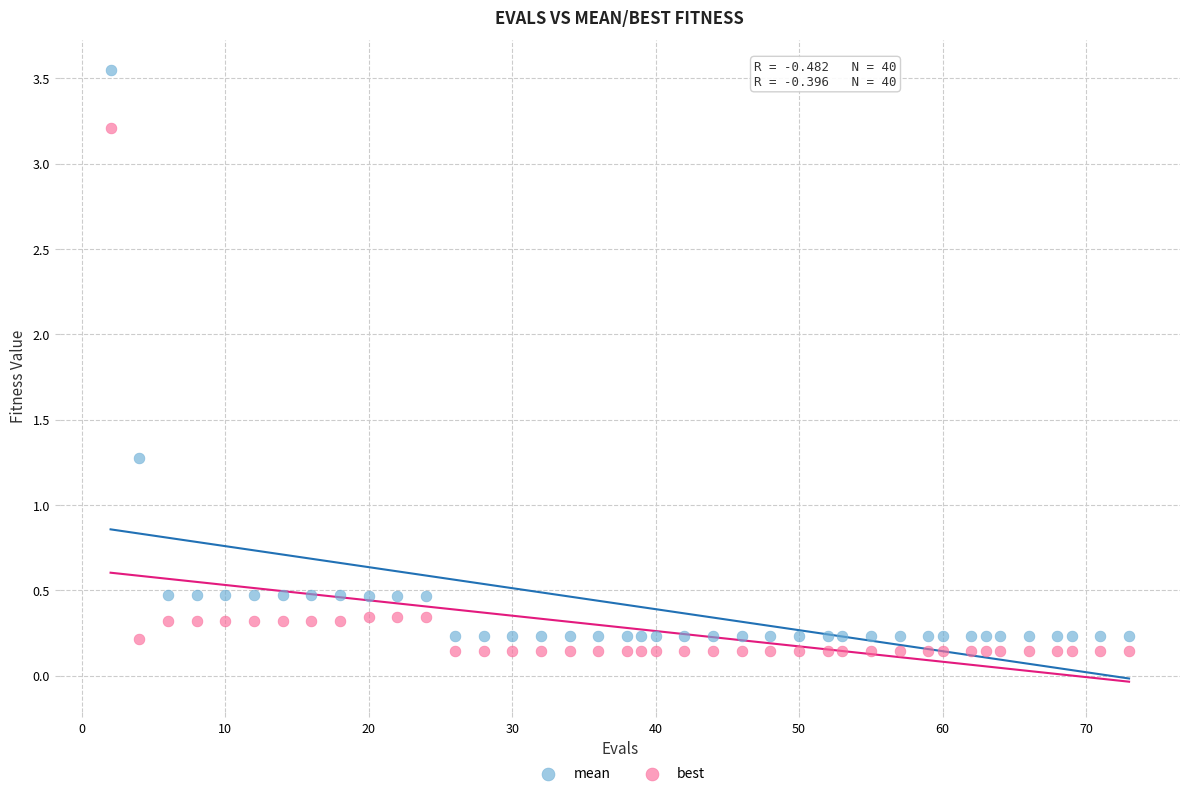

Which series has the largest Y range (max minus min)?

mean